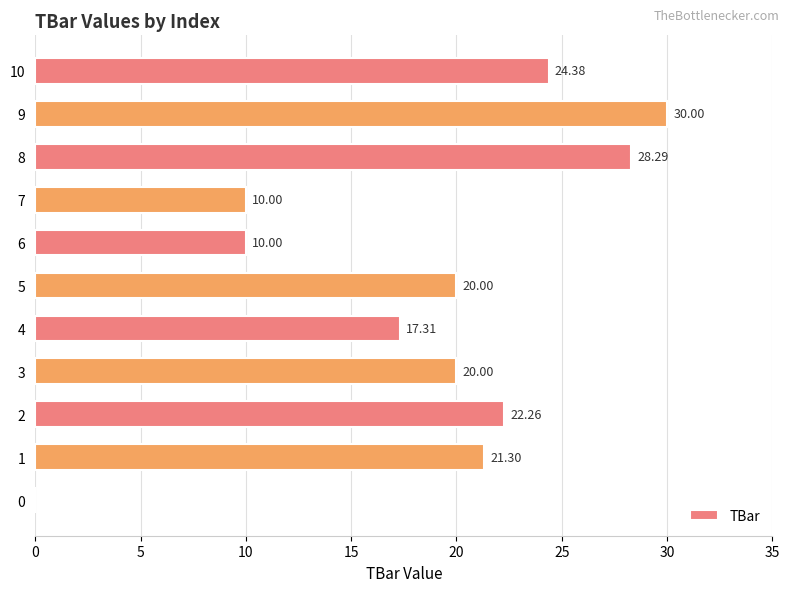

Which has a higher value, 9 or 4?

9